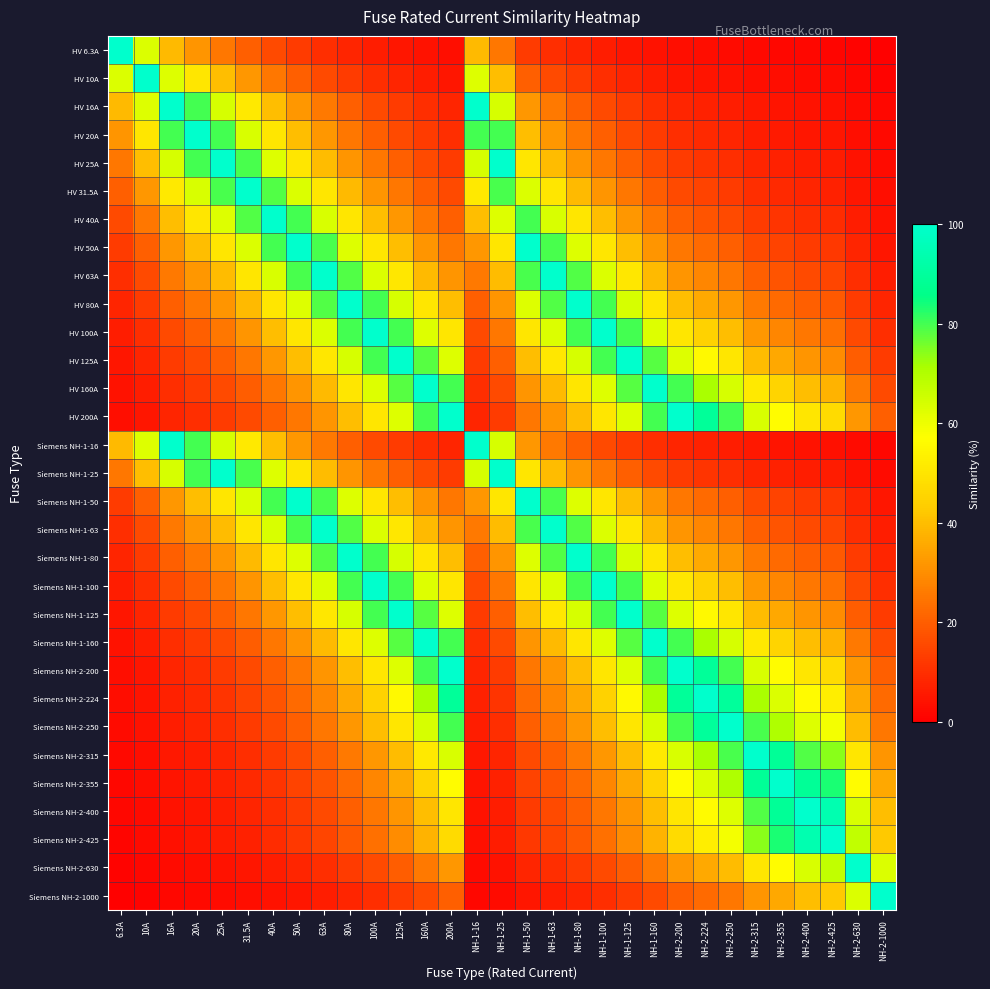

What is the spread (max minus min) of values at 10A?

99.0